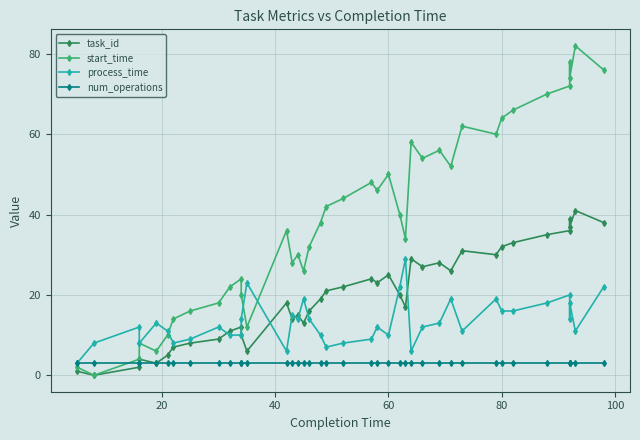

How many data points does each series have?

40